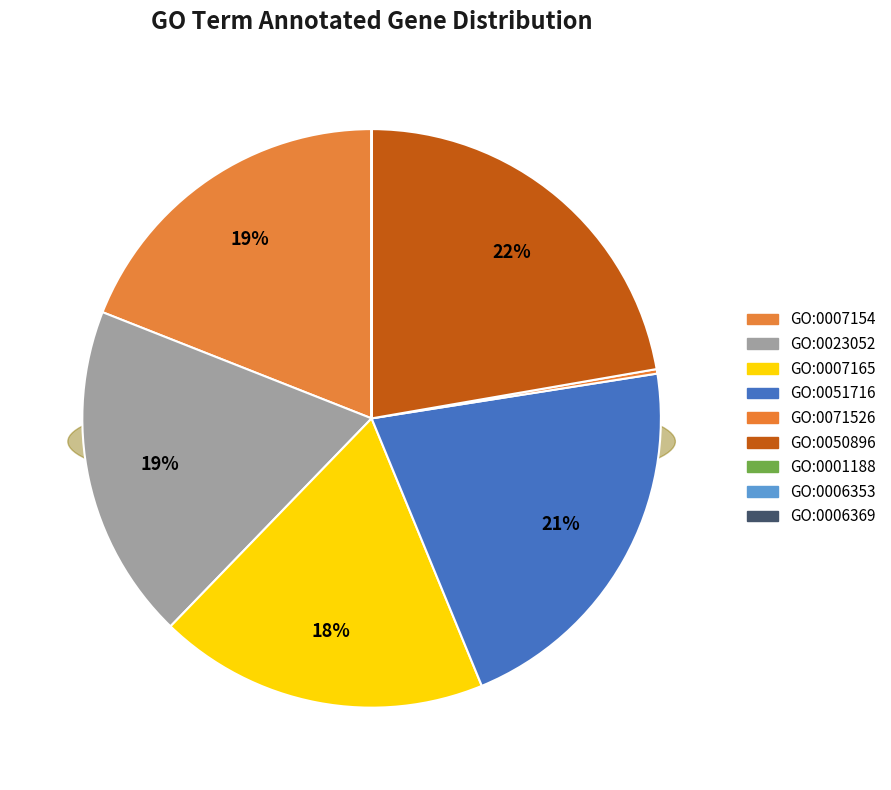

The GO:0007154 slice represents 29% of the pie. True or false?

False